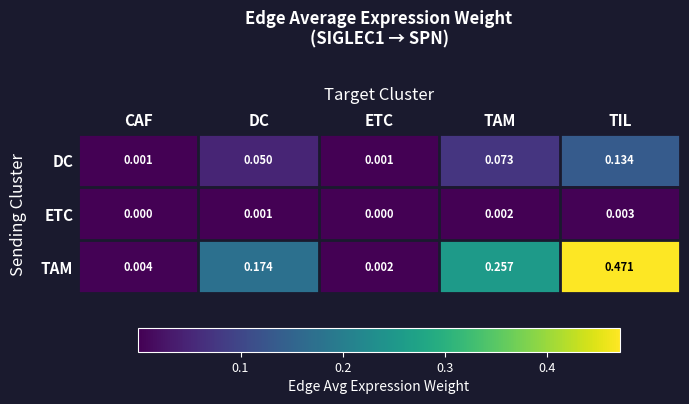

Which series has the largest total across all categories?

TAM